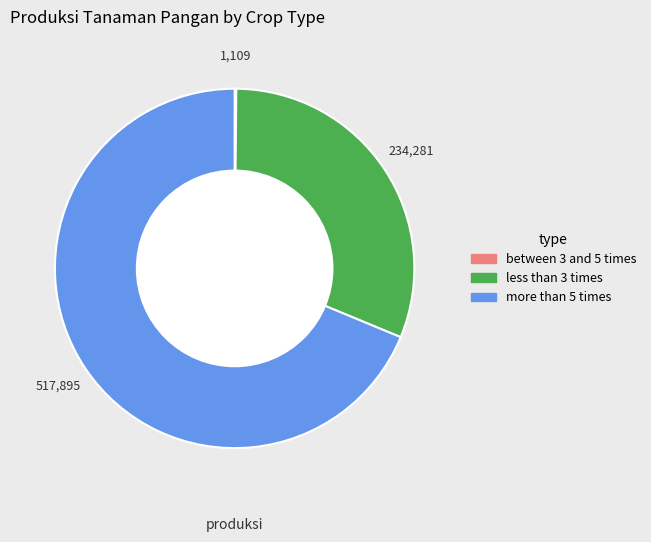

True or false: less than 3 times accounts for 19% of the total.

False